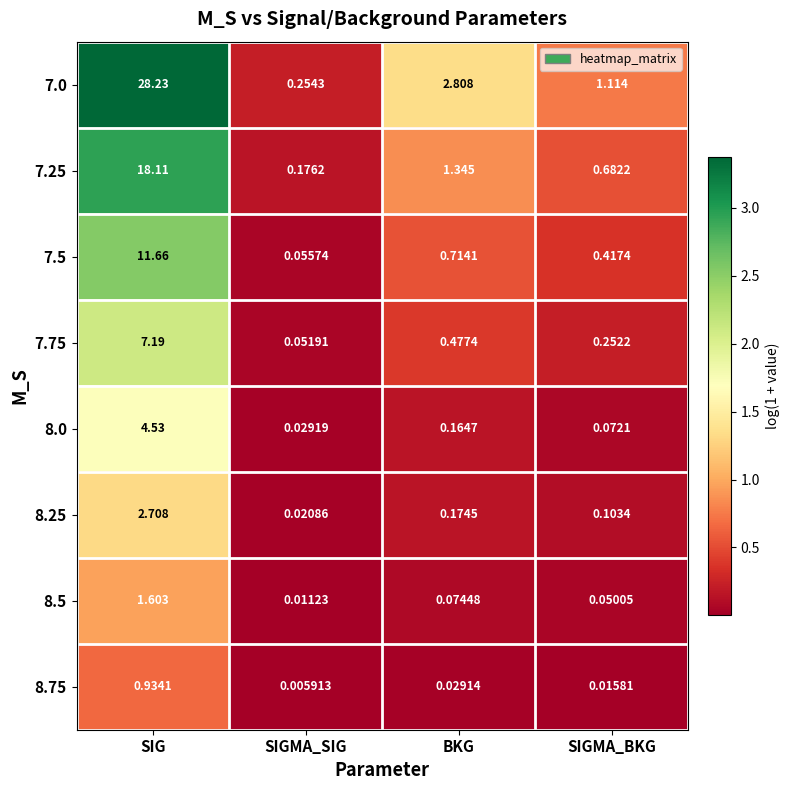

Which series has the largest range (max minus min)?

7.0